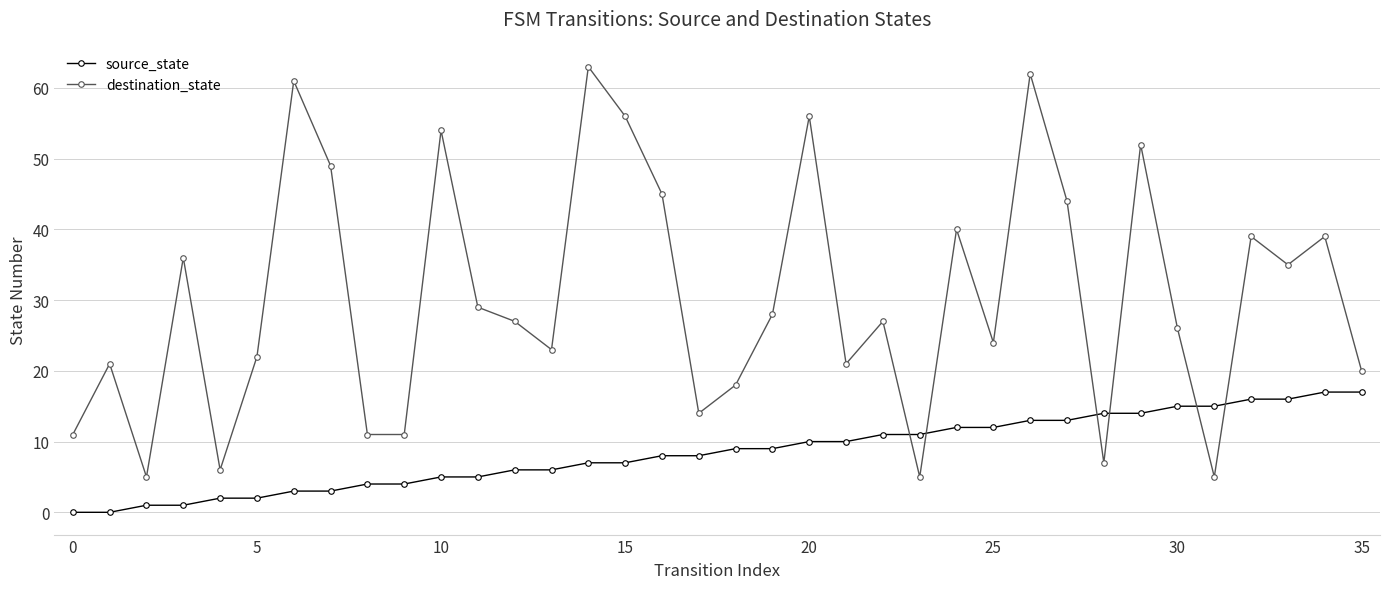

Which series has the largest range (max minus min)?

destination_state